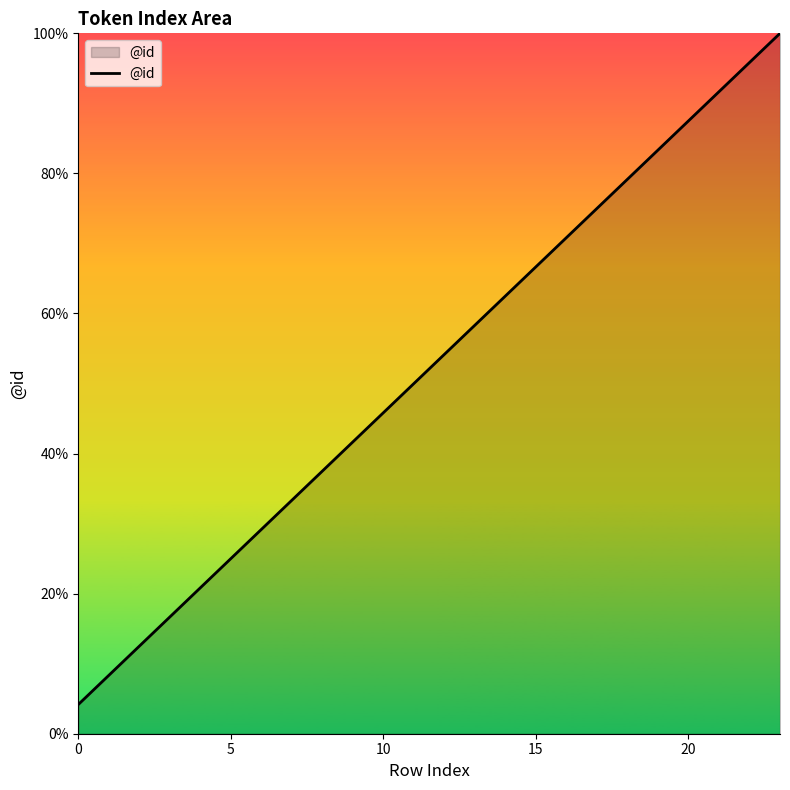

What is the smallest value displayed?

4.2